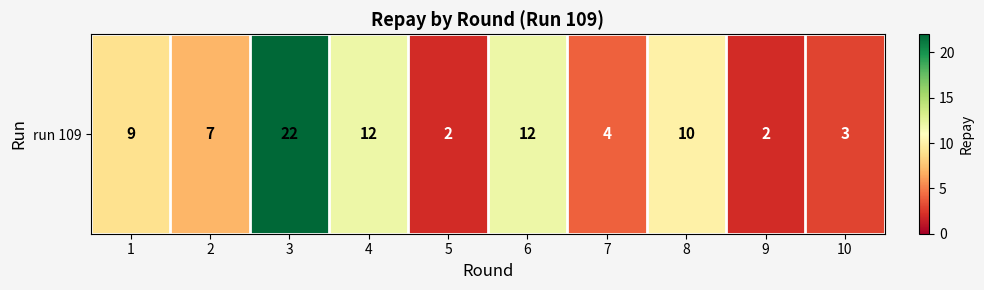

Rank the categories by value from lowest to highest.

5, 9, 10, 7, 2, 1, 8, 4, 6, 3